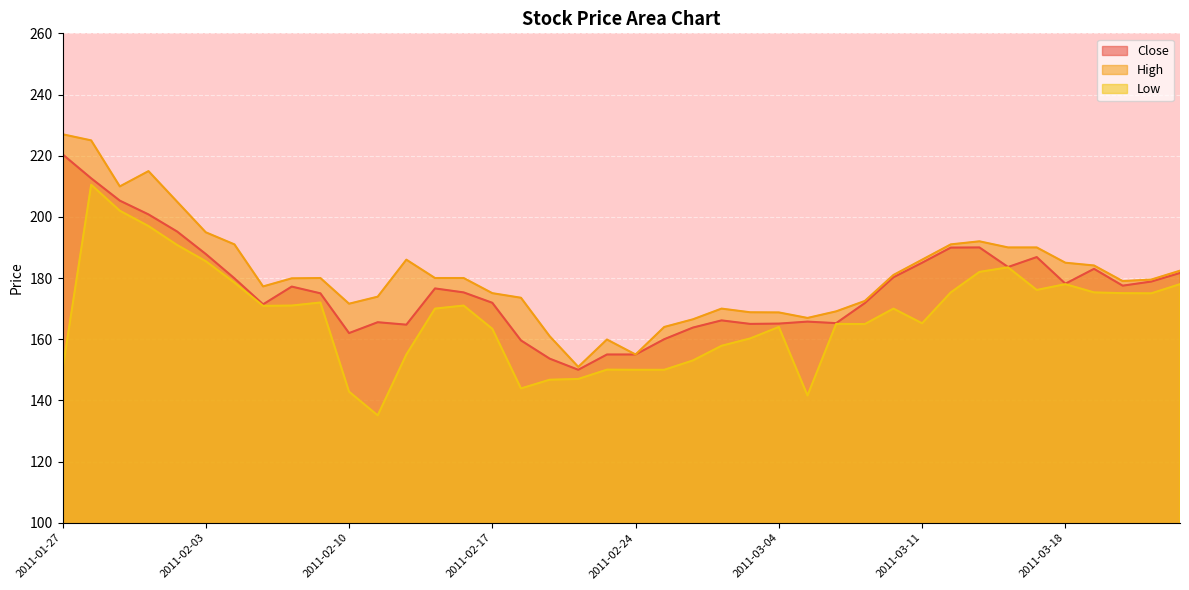

Which category has the highest value in the Low series?

2011-01-28